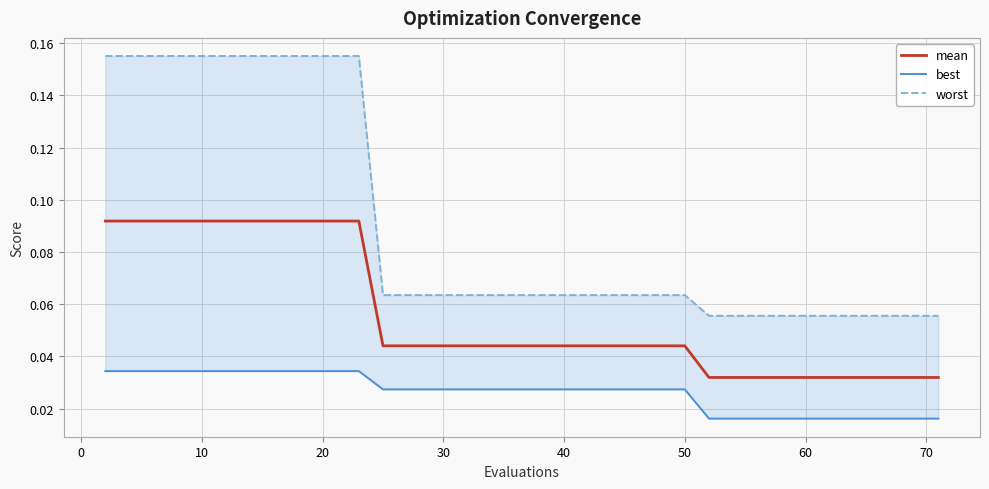

What is the highest value of the mean series?

0.1